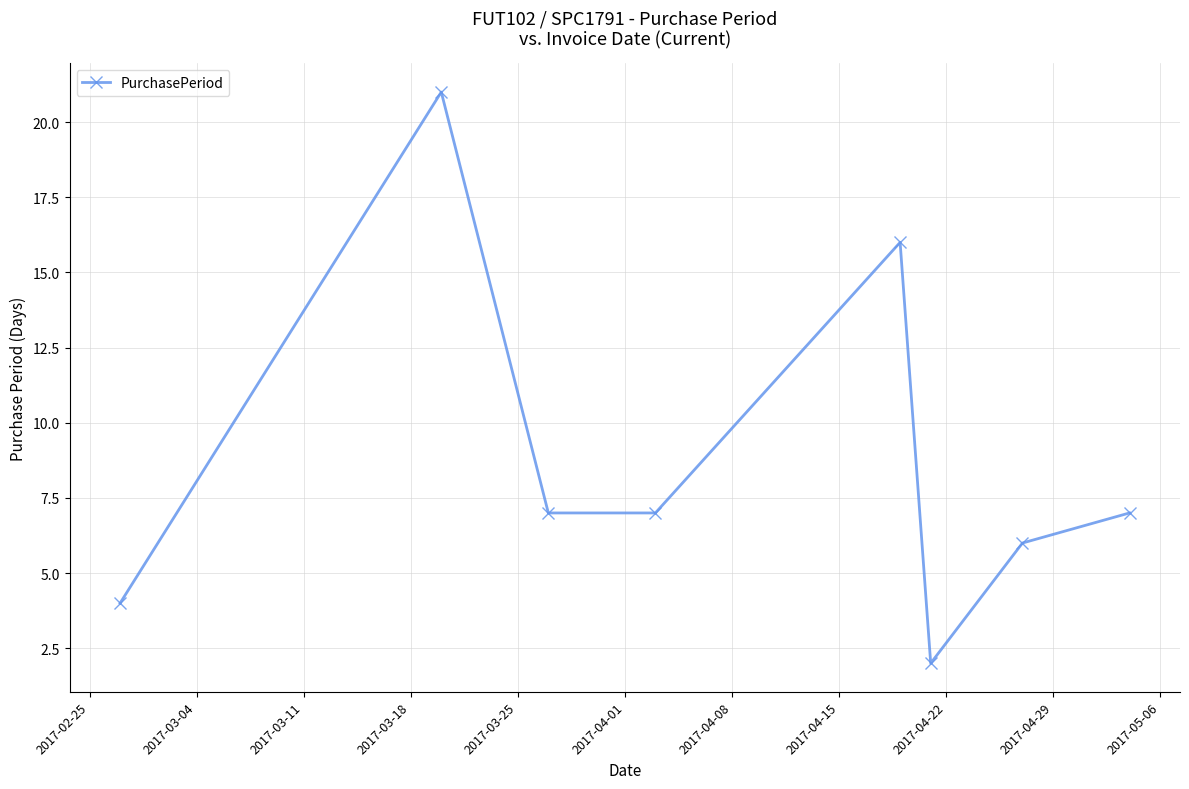

Reading left to right, extract all data points from this chart.

4	21	7	7	16	2	6	7